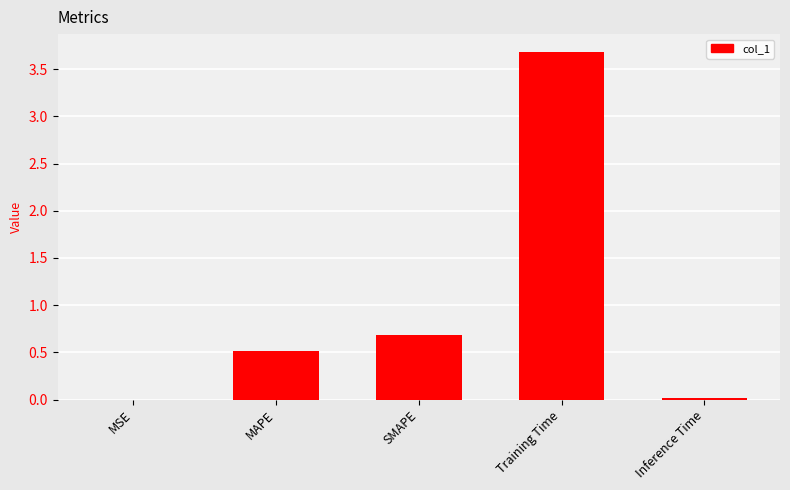

What is the sum of all values?

4.9